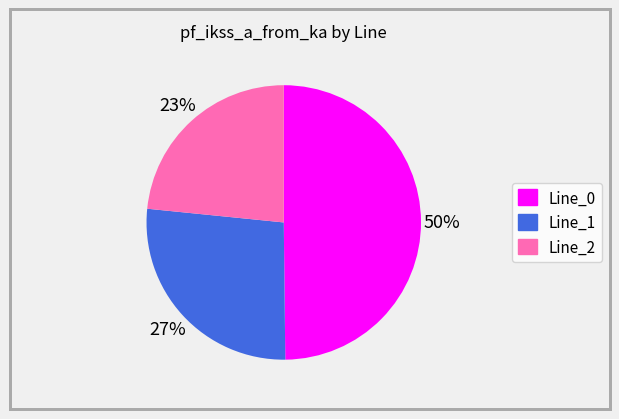

To the nearest percent, what is the average slice percentage?

33%